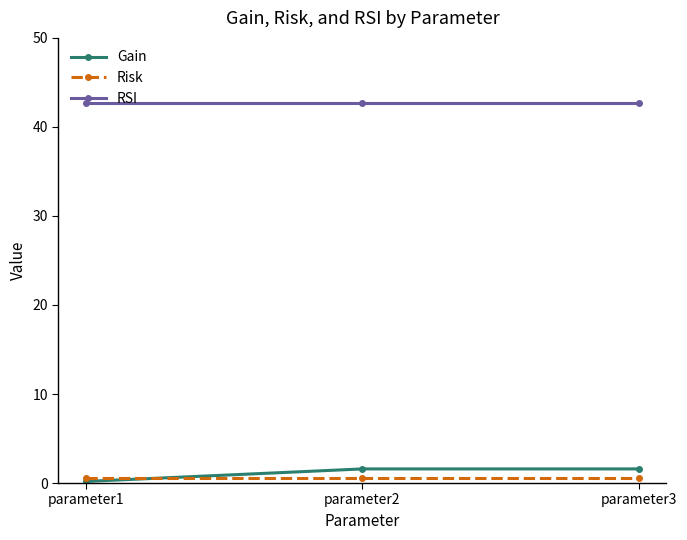

The RSI series shows 19.5 at parameter2. True or false?

False